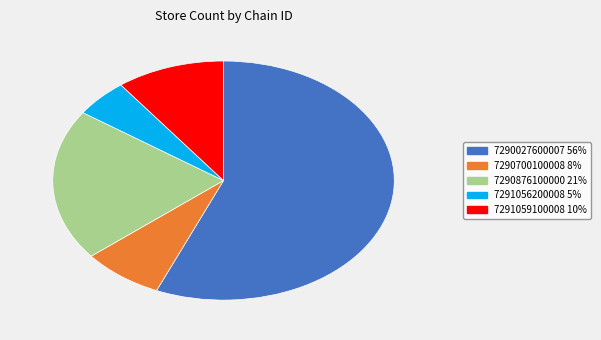

Approximately how many times larger is the value at 7290027600007 compared to 7290700100008?

7.3